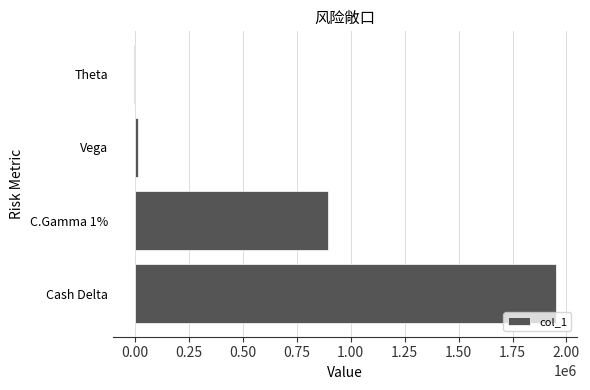

Reading top to bottom, list all the values displayed in this chart.

Theta=-5228	Vega=16281	C.Gamma 1%=892884	Cash Delta=1950640